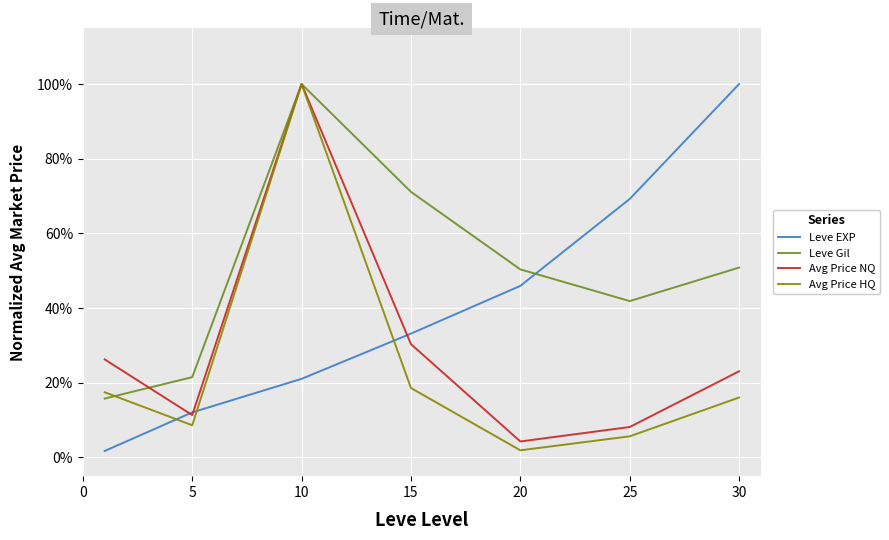

Does the chart display data point markers on the line(s)?

No